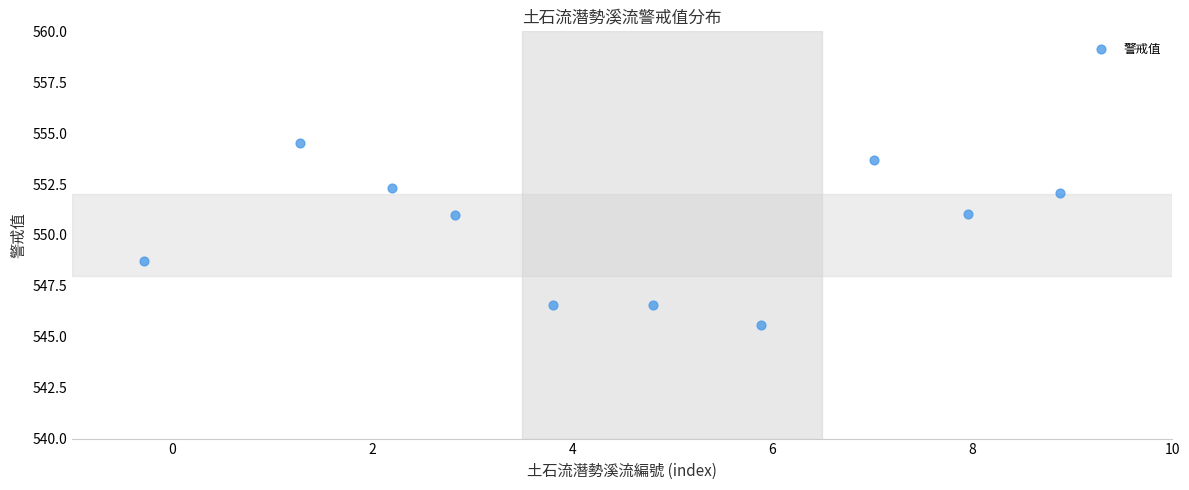

What is the average Y value?

550.2